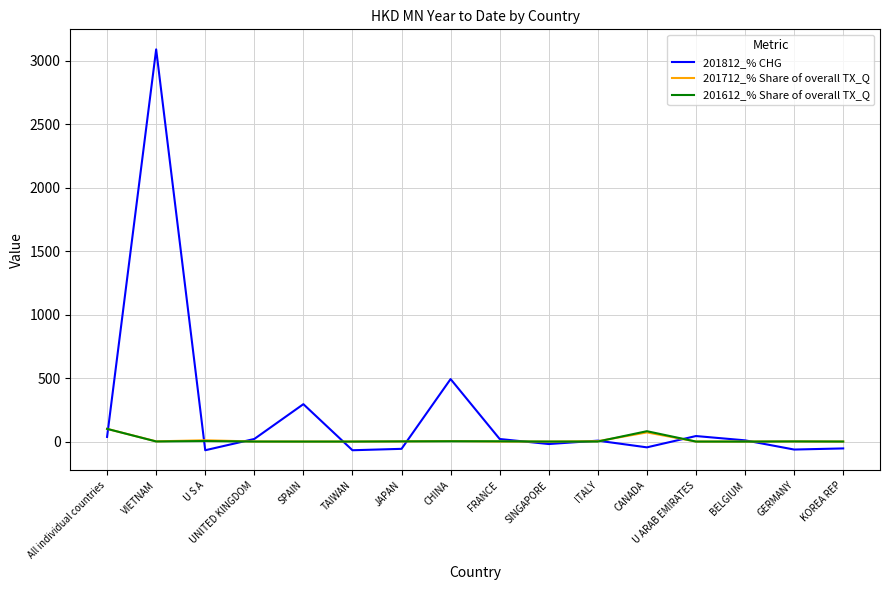

The 201712_% Share of overall TX_Q series shows 0.0 at SINGAPORE. True or false?

True